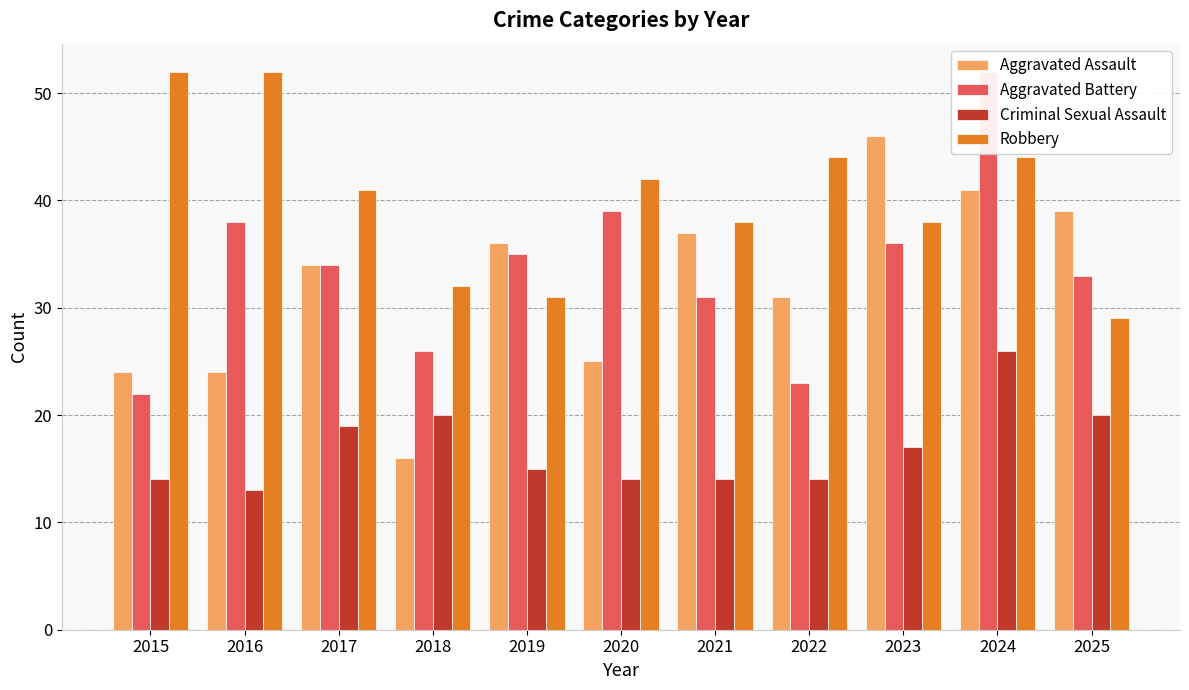

At which label does Aggravated Battery first exceed 34?

2016